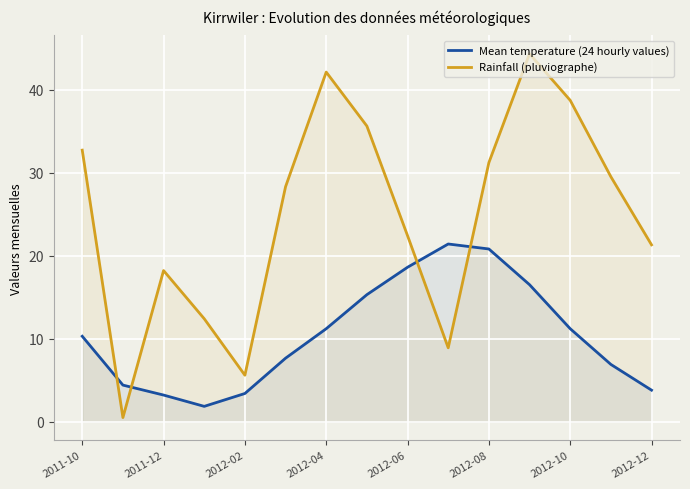

Which series ends up on top after the final intersection of Mean temperature (24 hourly values) and Rainfall (pluviographe)?

Rainfall (pluviographe)